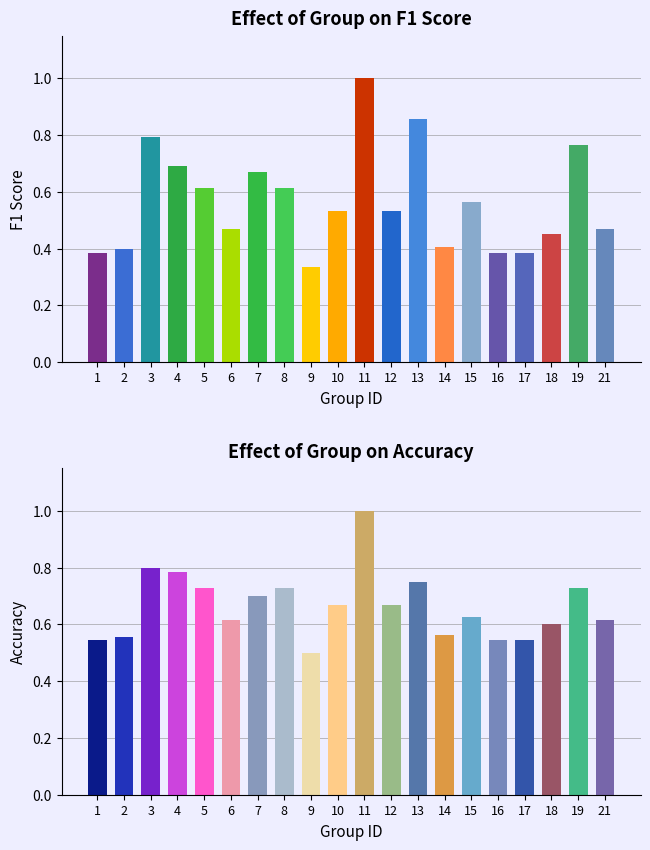

Are the bars horizontal?

No